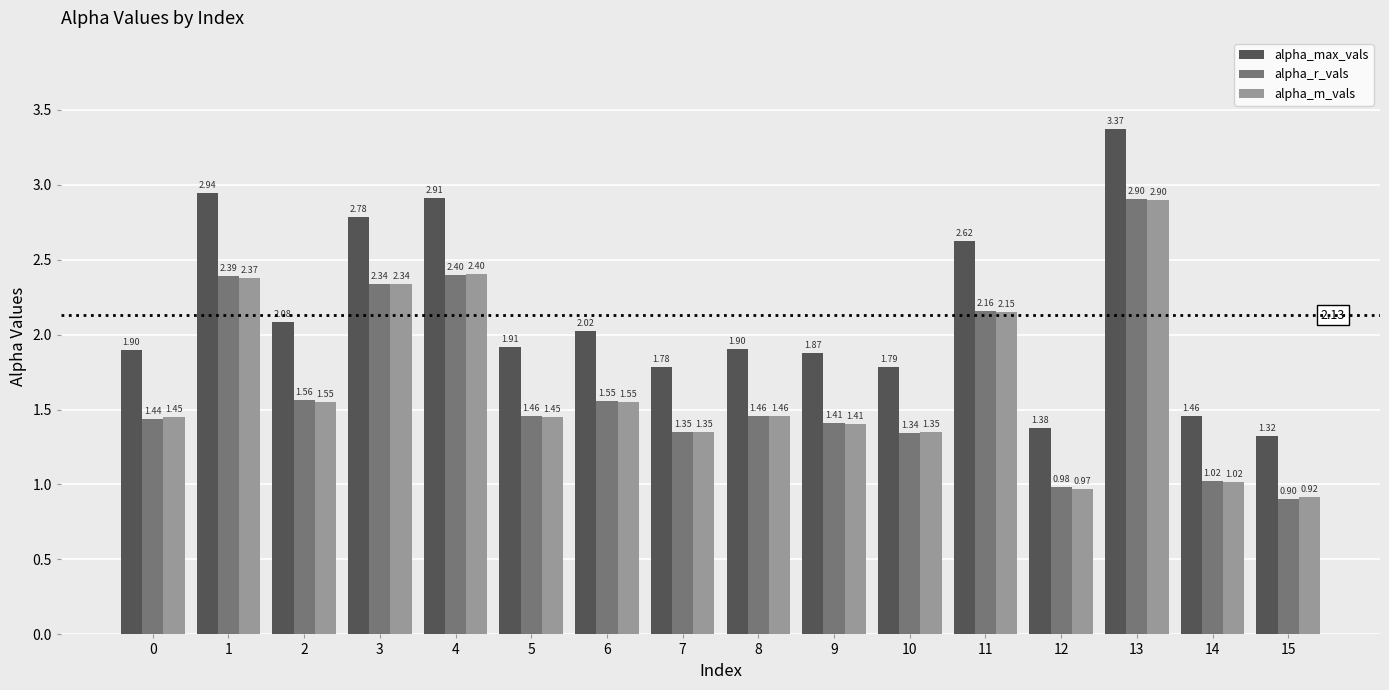

At 15, list the series in order from largest to smallest.

alpha_max_vals, alpha_m_vals, alpha_r_vals